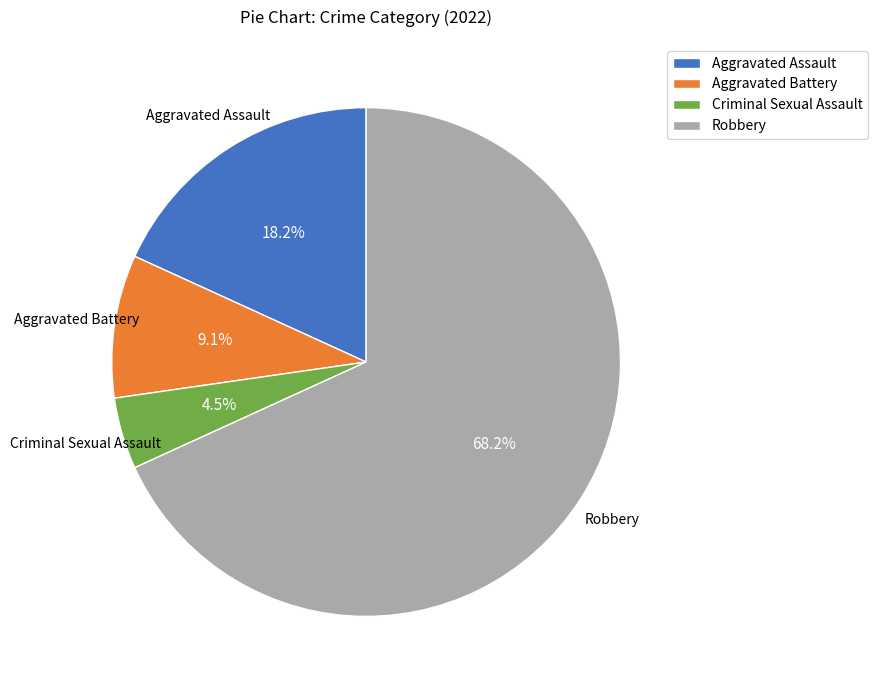

How many slices are in this pie chart?

4